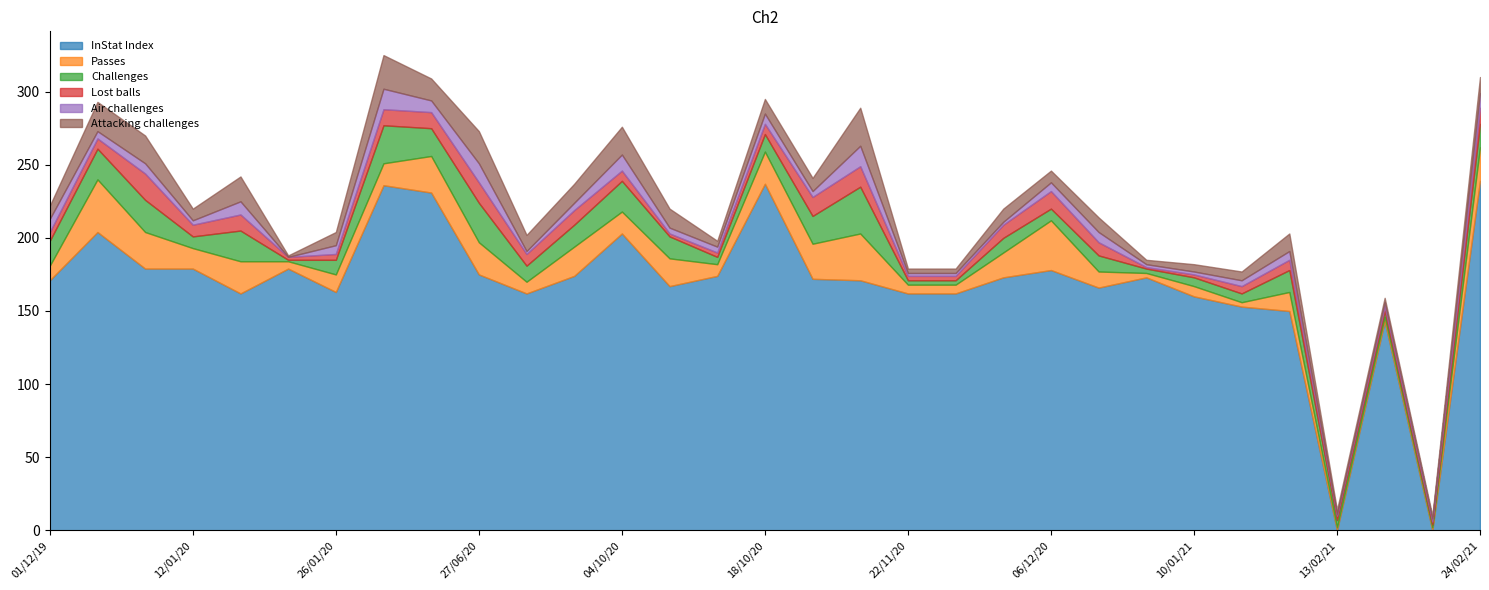

Count the number of categories in the chart.

31